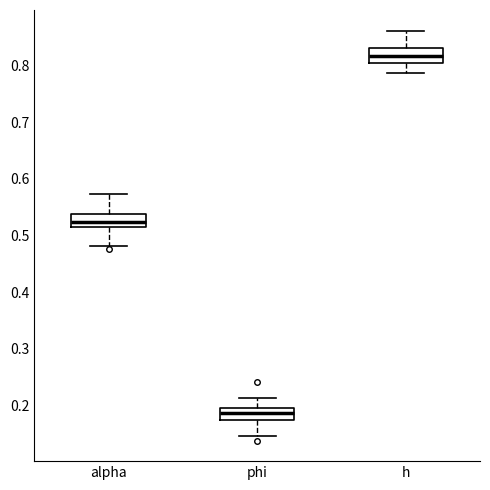

Which box has the lowest median line?

phi